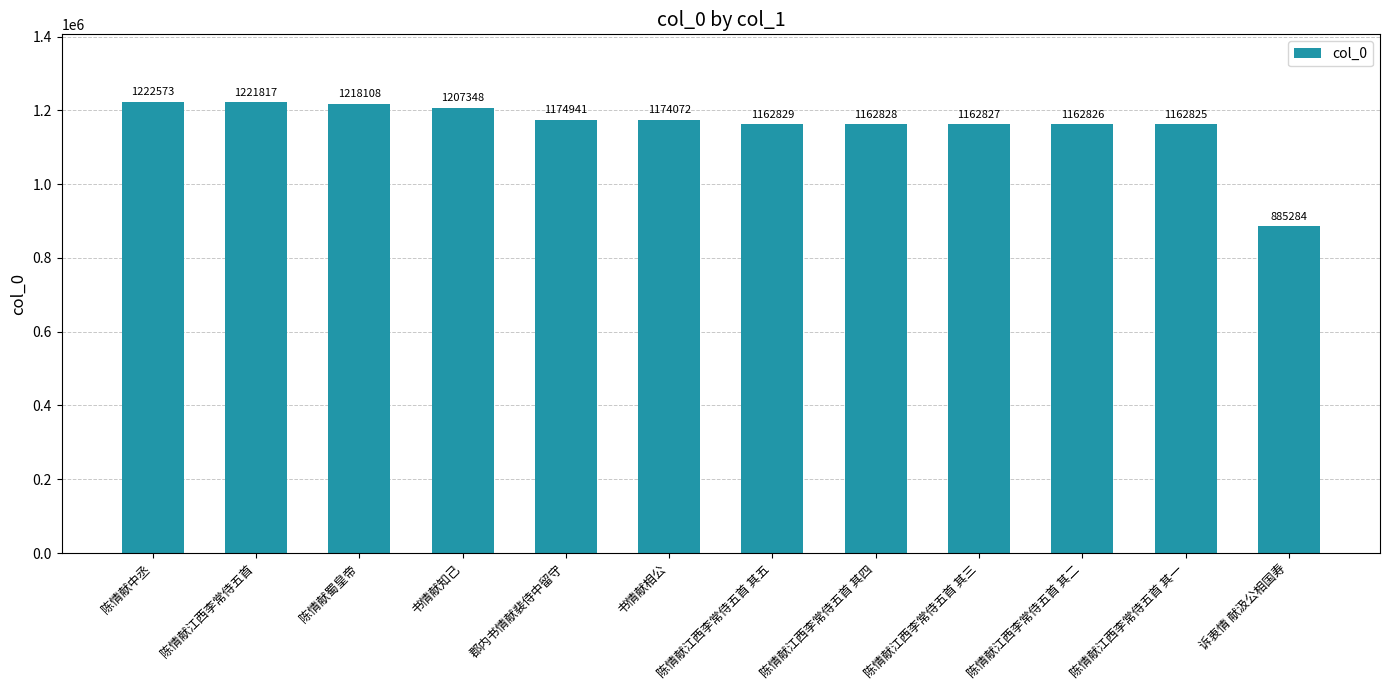

What is the label of the 3rd bar from the right?

陈情献江西李常侍五首 其二